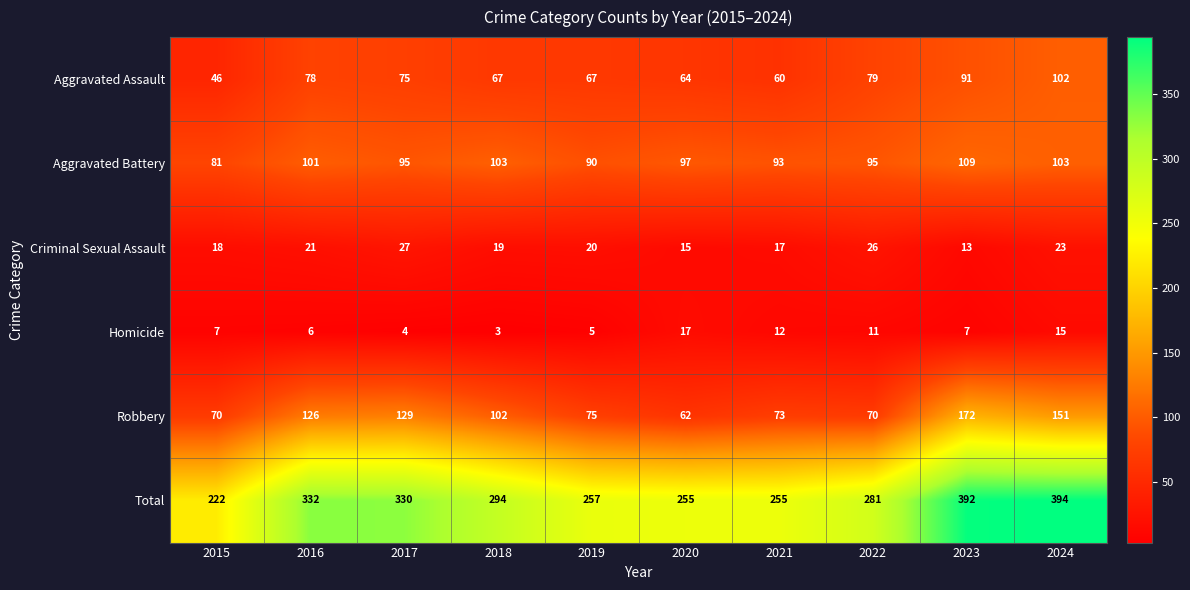

At 2023, list the series in order from largest to smallest.

Total, Robbery, Aggravated Battery, Aggravated Assault, Criminal Sexual Assault, Homicide